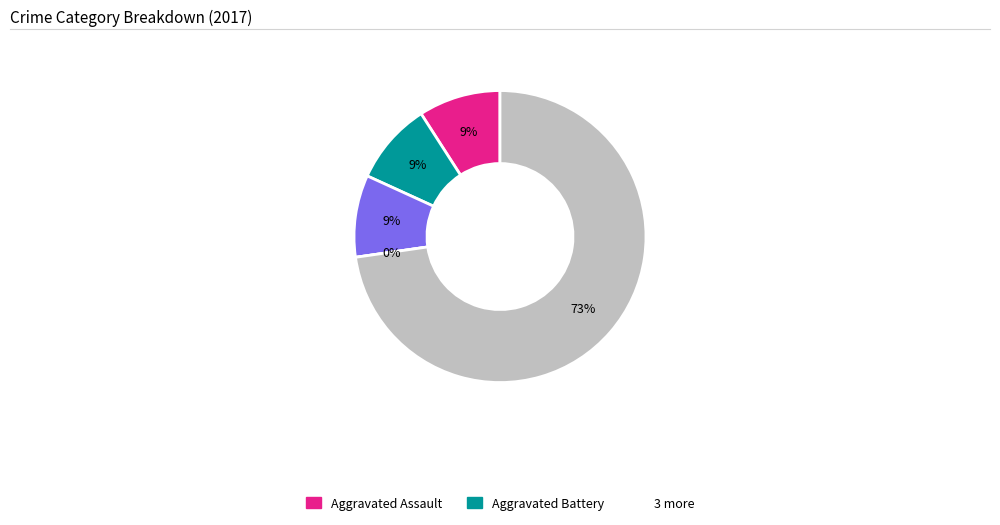

What is the change in value from Criminal Sexual Assault to Robbery?

+7